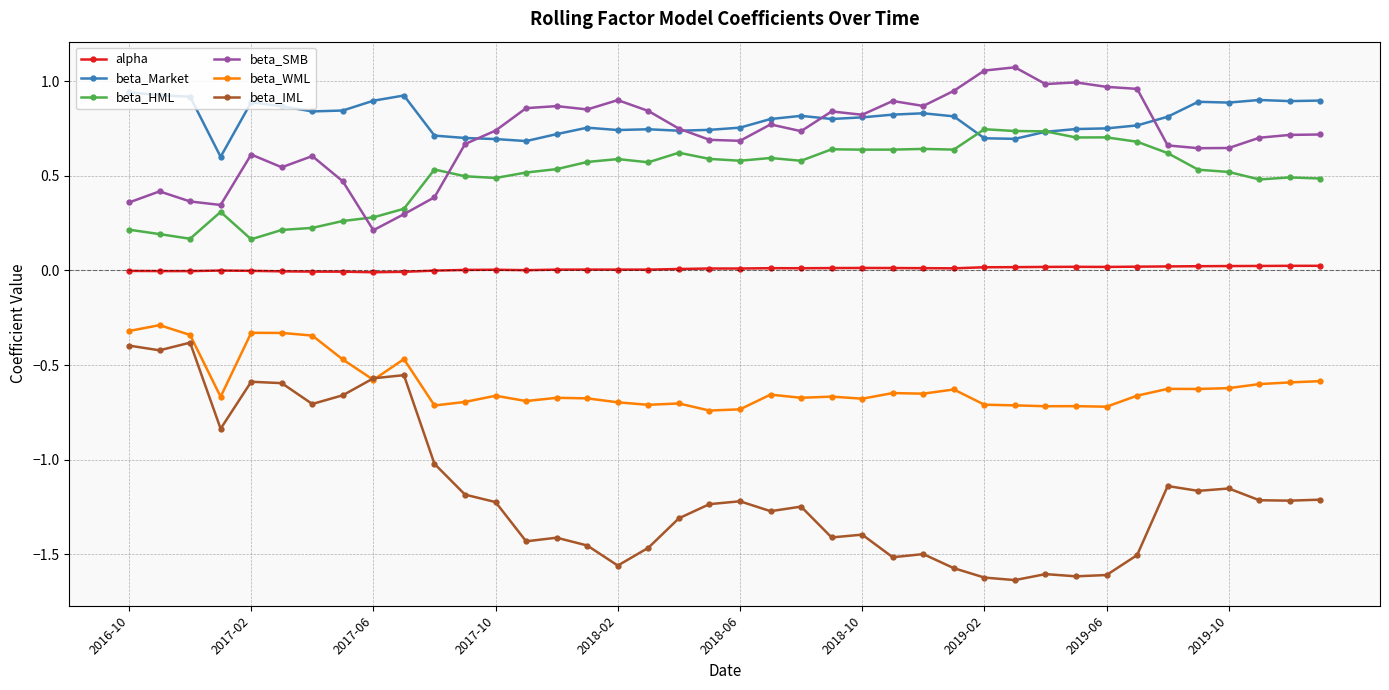

How many lines are shown in the chart?

6